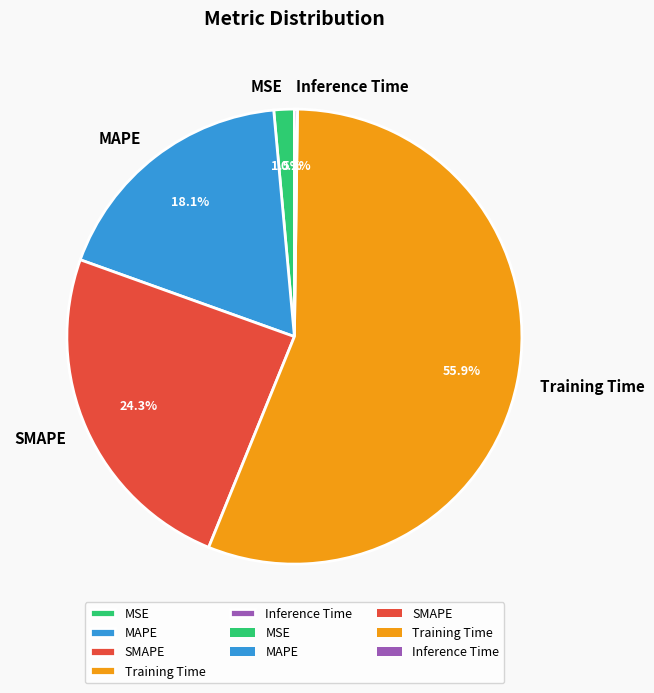

To the nearest percent, what percentage of the pie is SMAPE?

24%